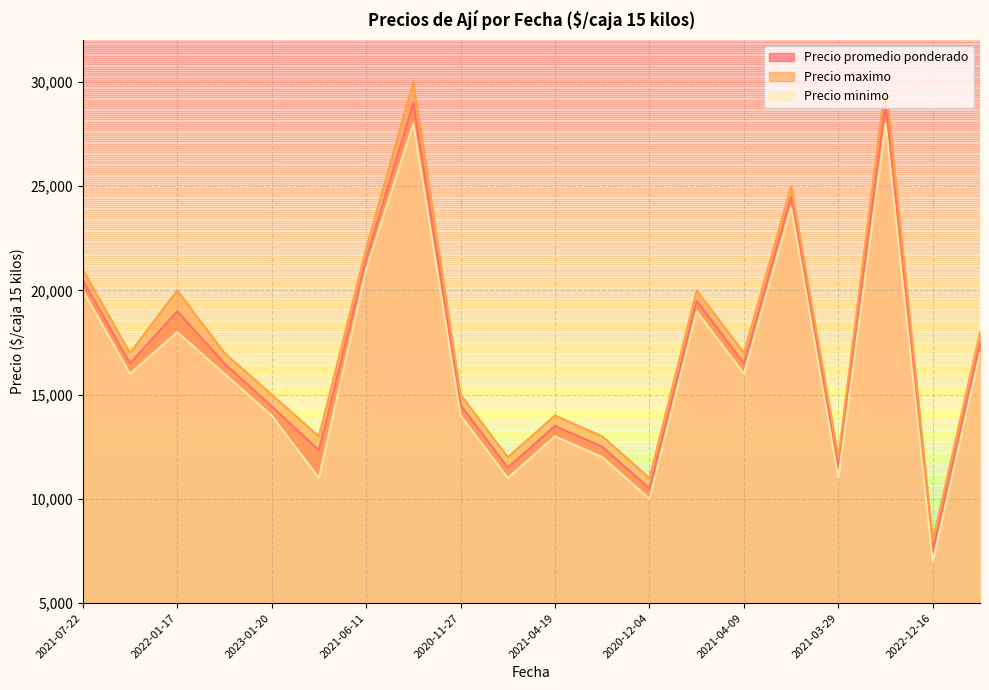

Which series has the largest total across all categories?

Precio maximo